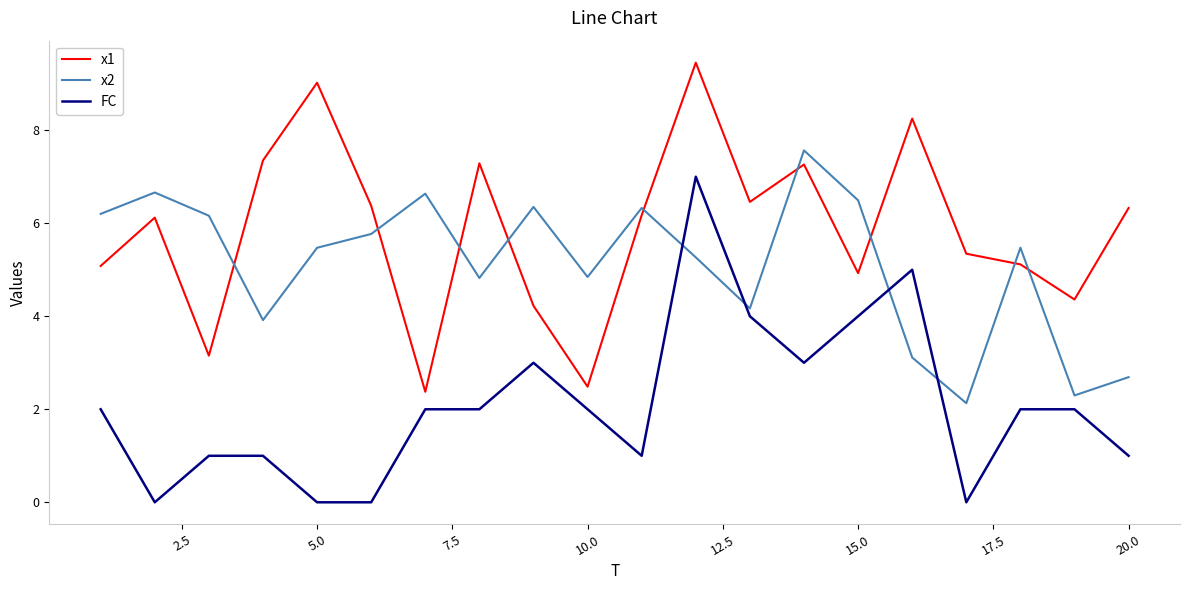

What is the minimum value for x1?

2.4